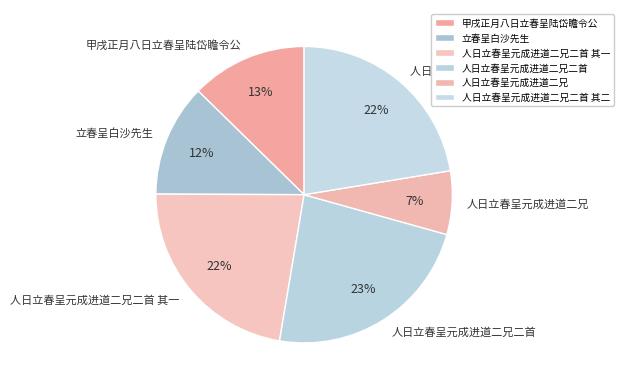

What percentage is the 立春呈白沙先生 slice, to the nearest percent?

12%